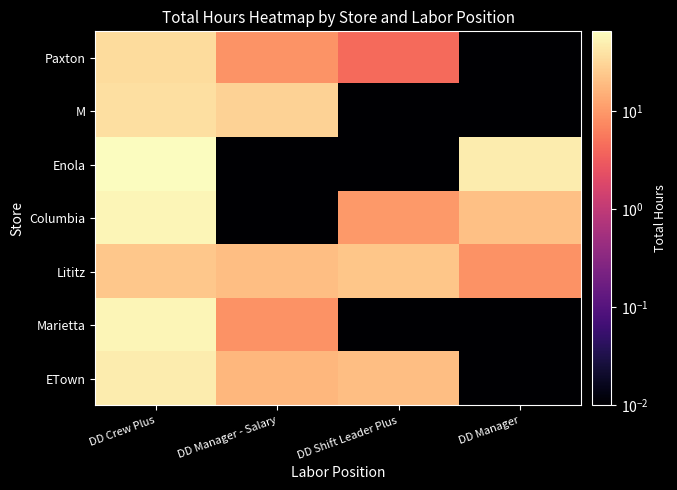

What is the total value across all series at DD Manager?

76.3